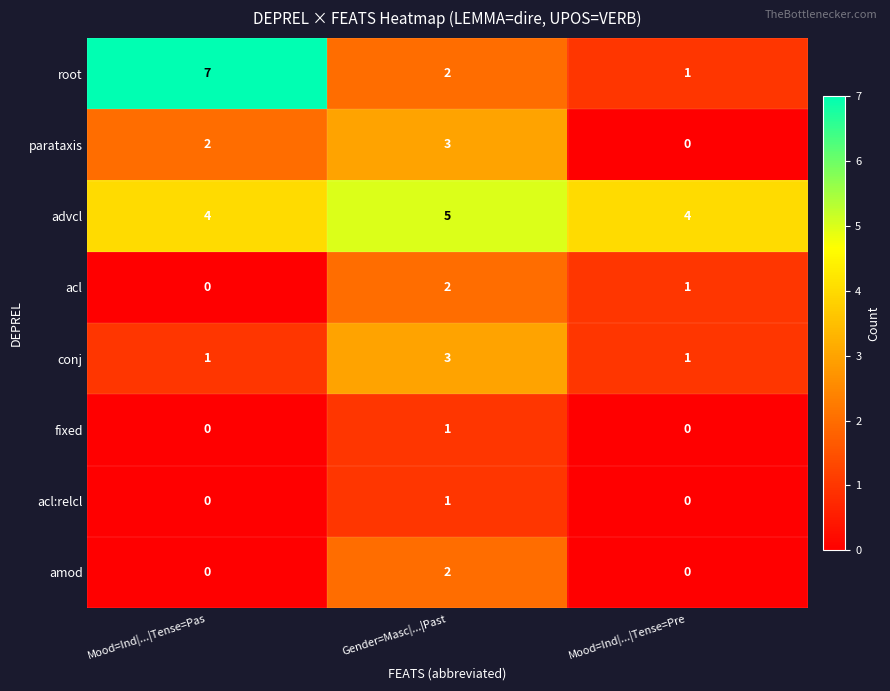

Which series has the largest range (max minus min)?

root